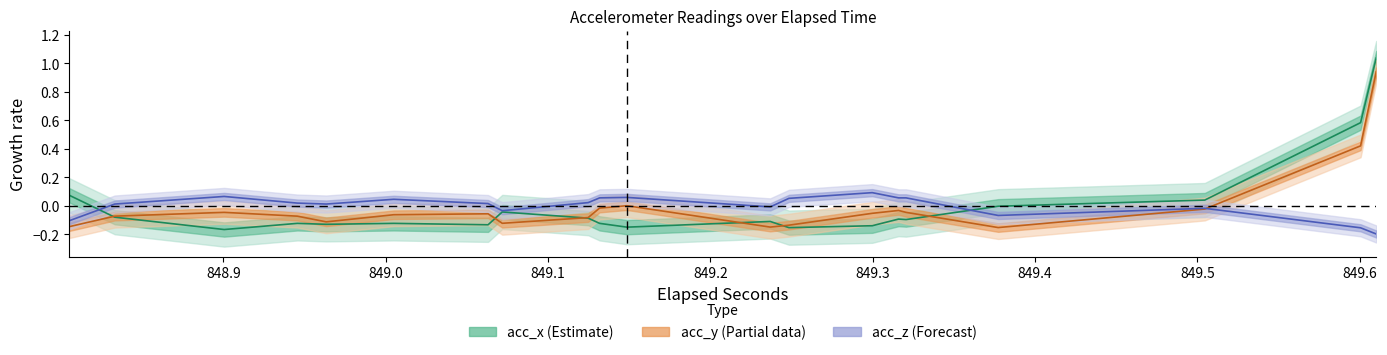

Is this an area chart (filled region under the line)?

No